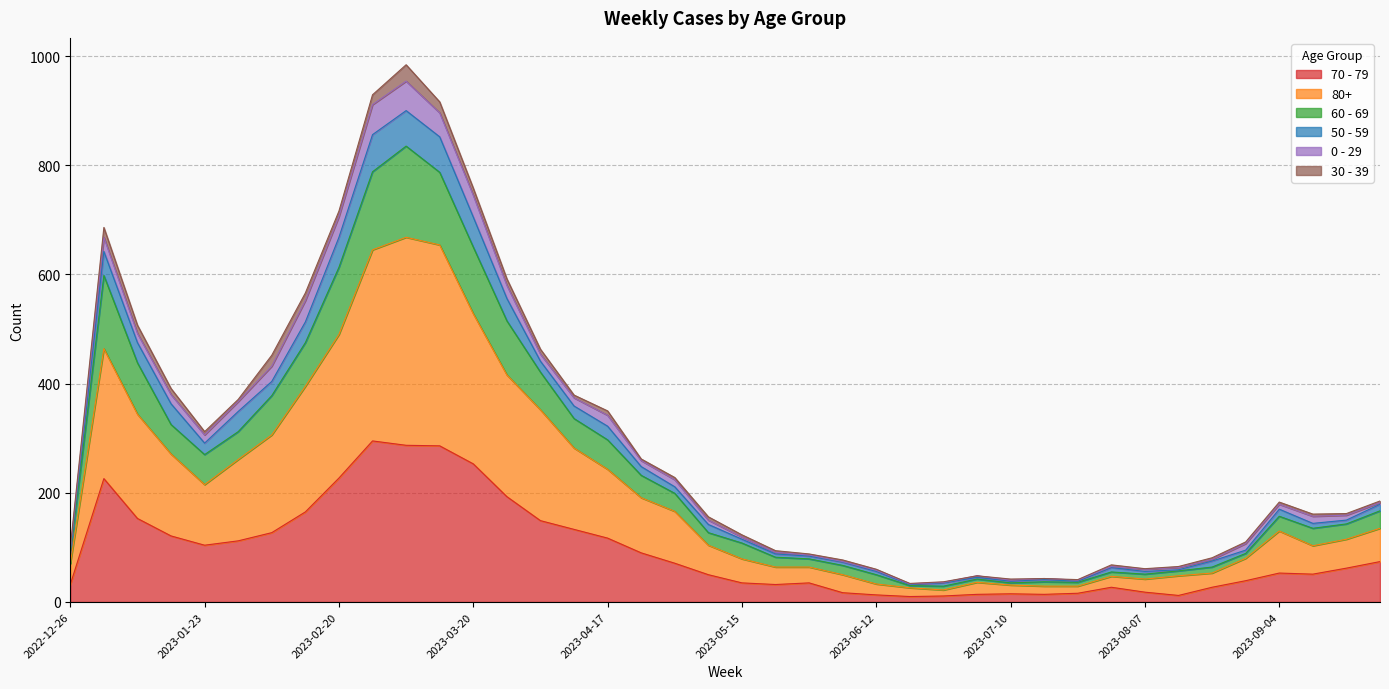

In 60 - 69, how many points are higher than both neighbors (excluding endpoints)?

6